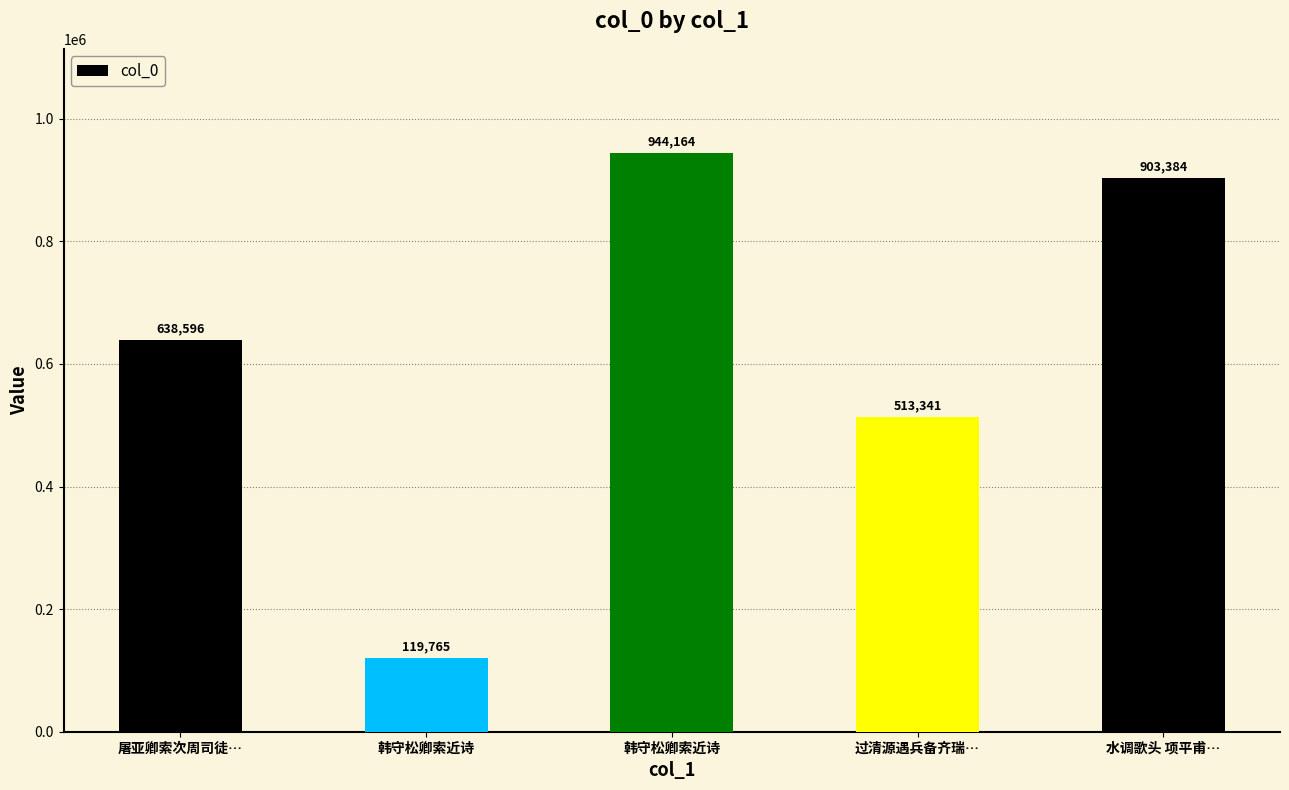

What is the label of the 3rd bar from the left?

韩守松卿索近诗